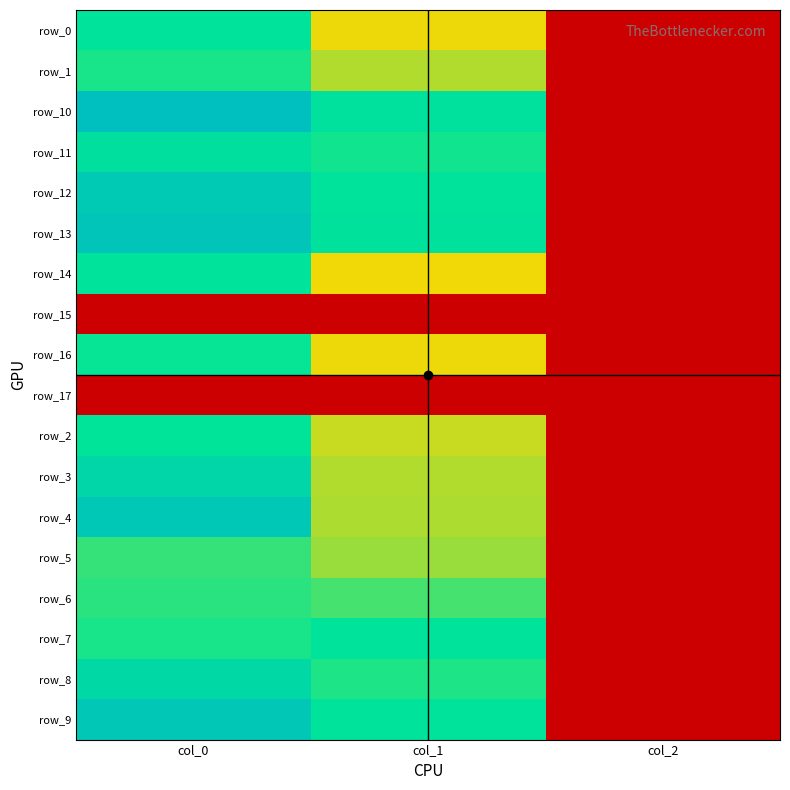

The row_15 series shows 2.7 at col_2. True or false?

False